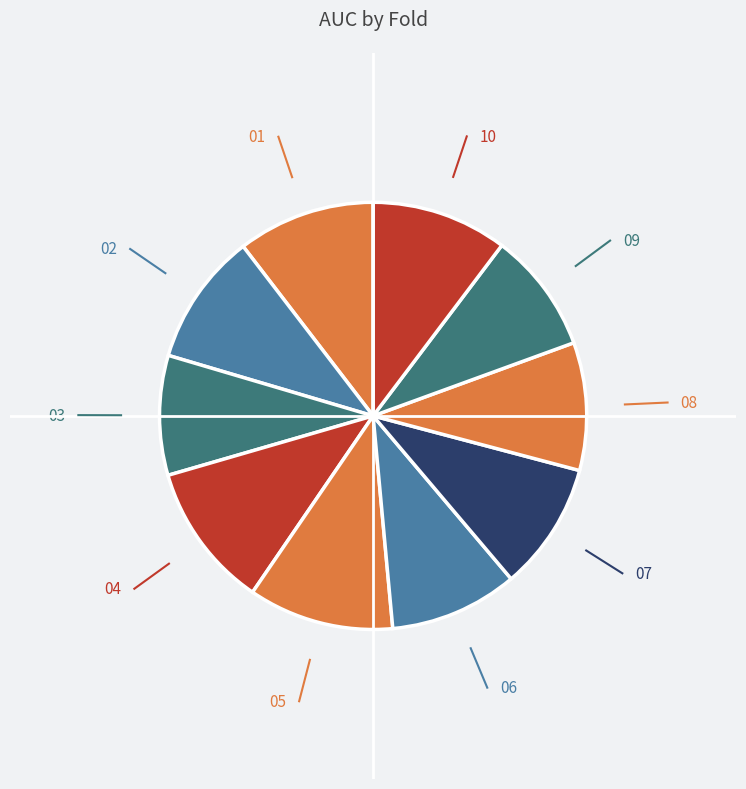

How many segments does this pie chart have?

10